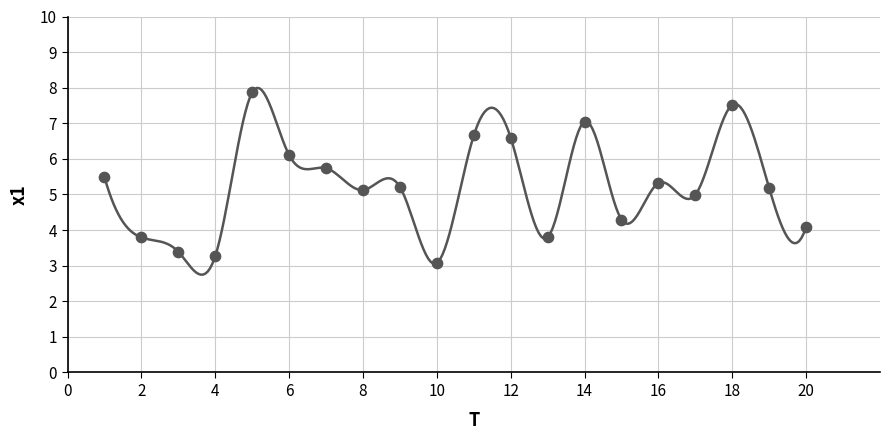

What is the range of Y values (max minus min)?

4.8